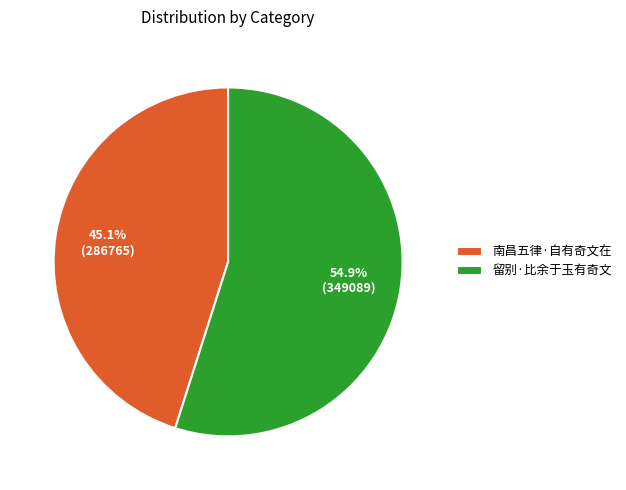

True or false: 留别·比余于玉有奇文 accounts for 55% of the total.

True